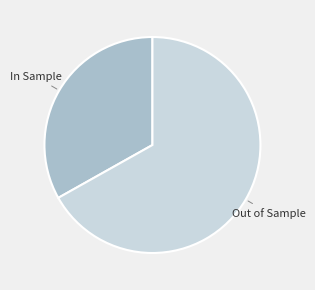

Is there a majority slice in this chart?

Yes